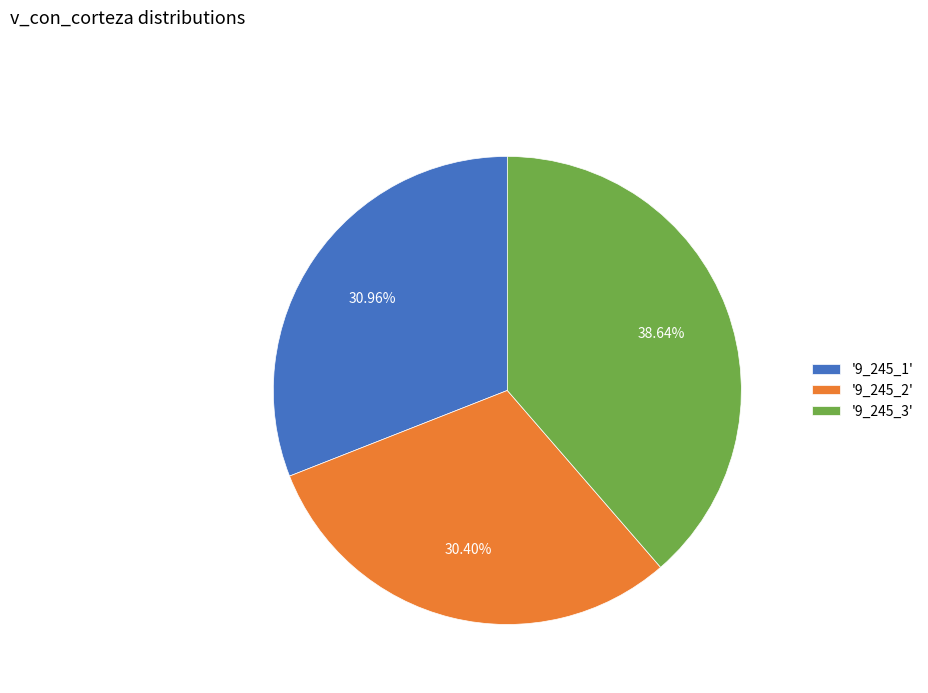

Rank the categories by value from highest to lowest.

'9_245_3', '9_245_1', '9_245_2'